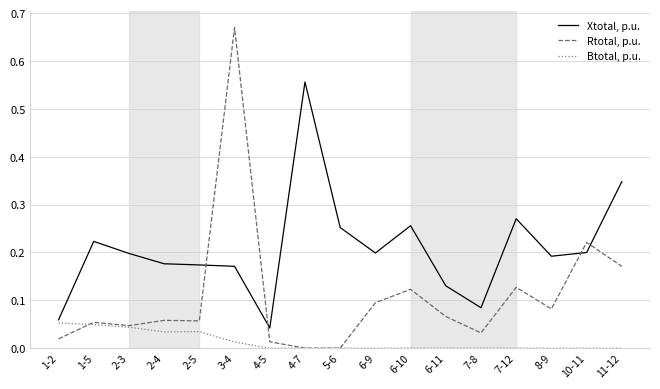

True or false: Btotal, p.u. has a value of 0.1 at 1-2.

True